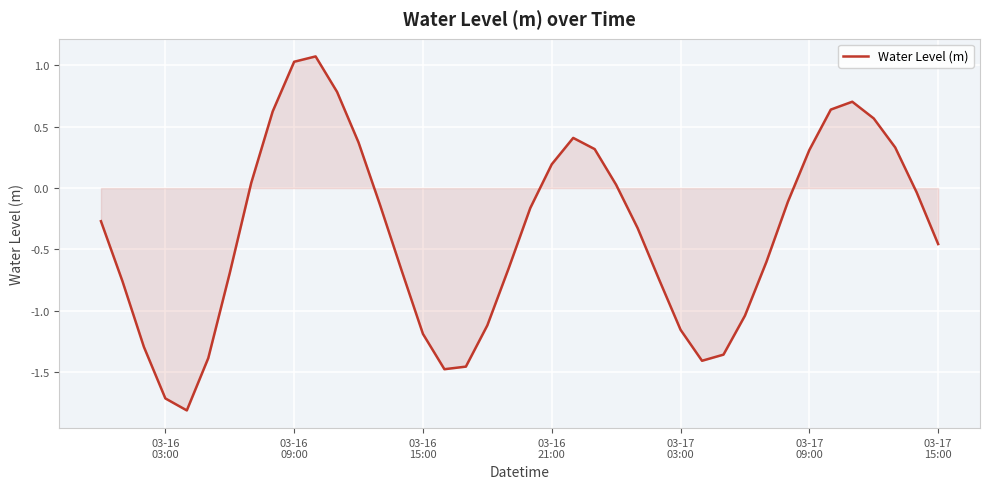

What is the greatest value displayed?

1.1